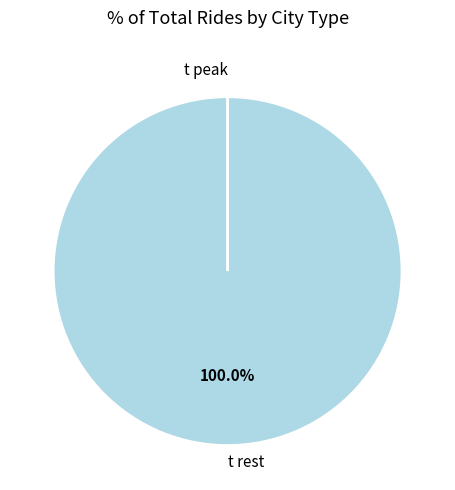

Which slice is the largest?

t rest